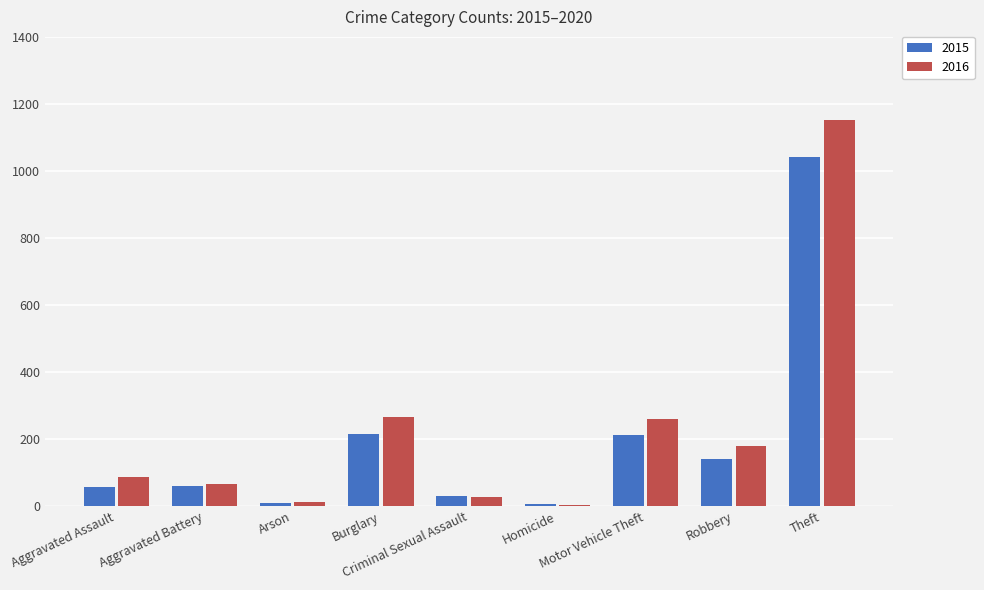

What is the sum of all 2016 values?

2050